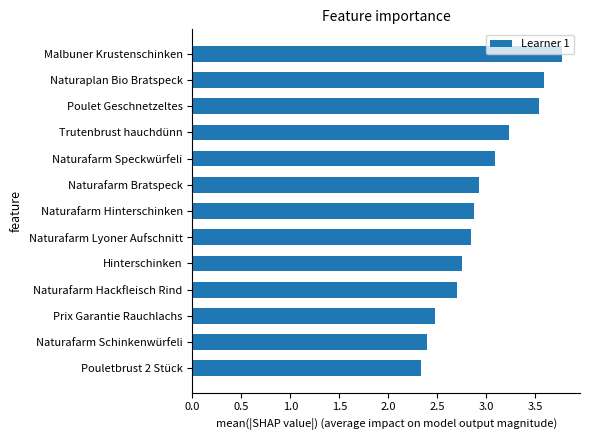

What is the minimum value shown in the chart?

2.3